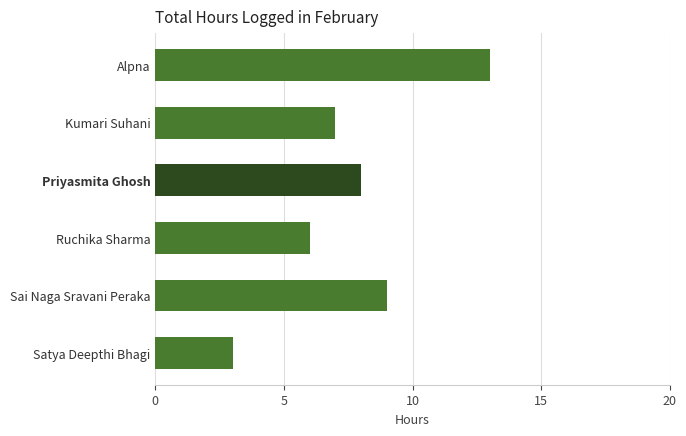

How many values are between 6 and 9?

4